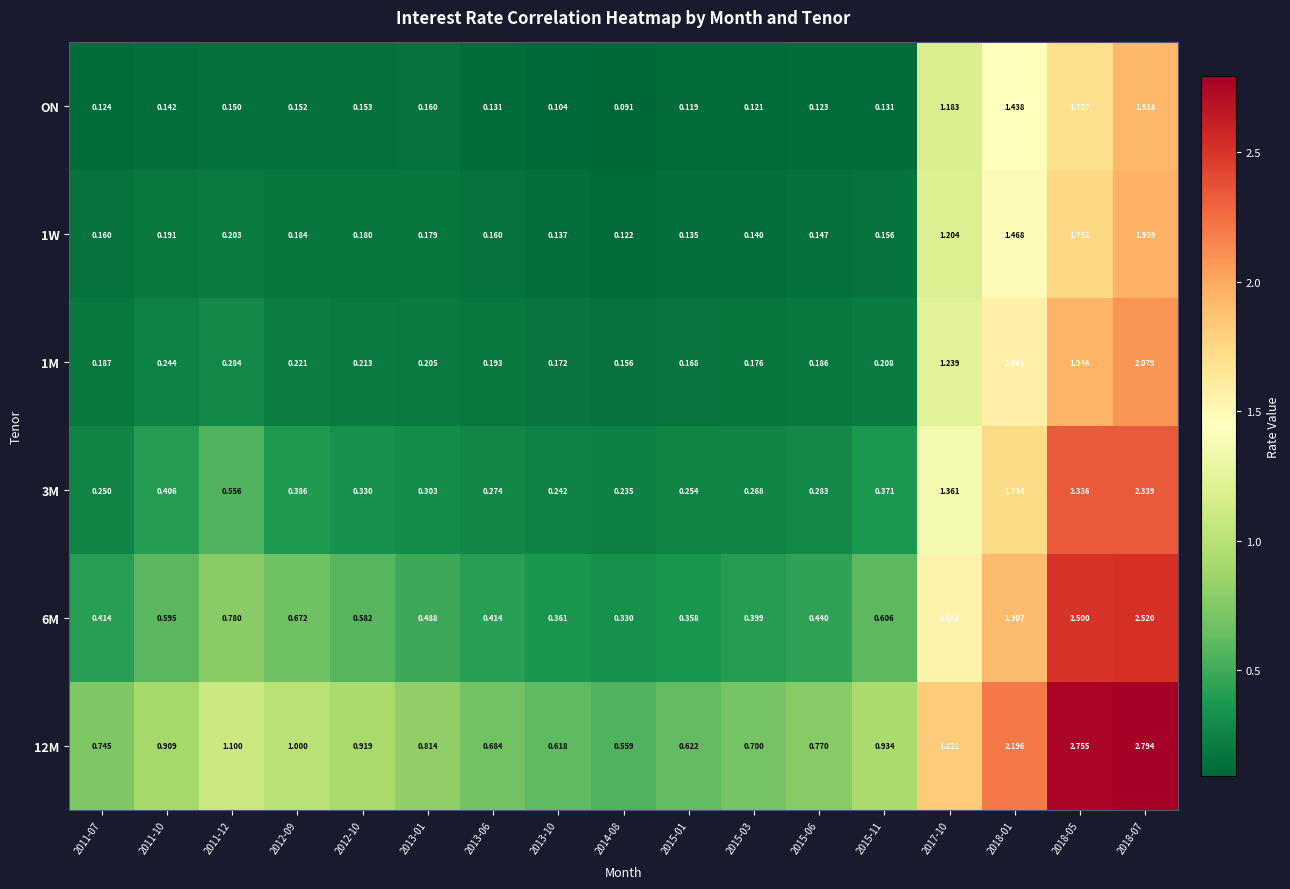

Is the value of 3M at 2018-05 greater than the value of 1W at 2013-10?

Yes